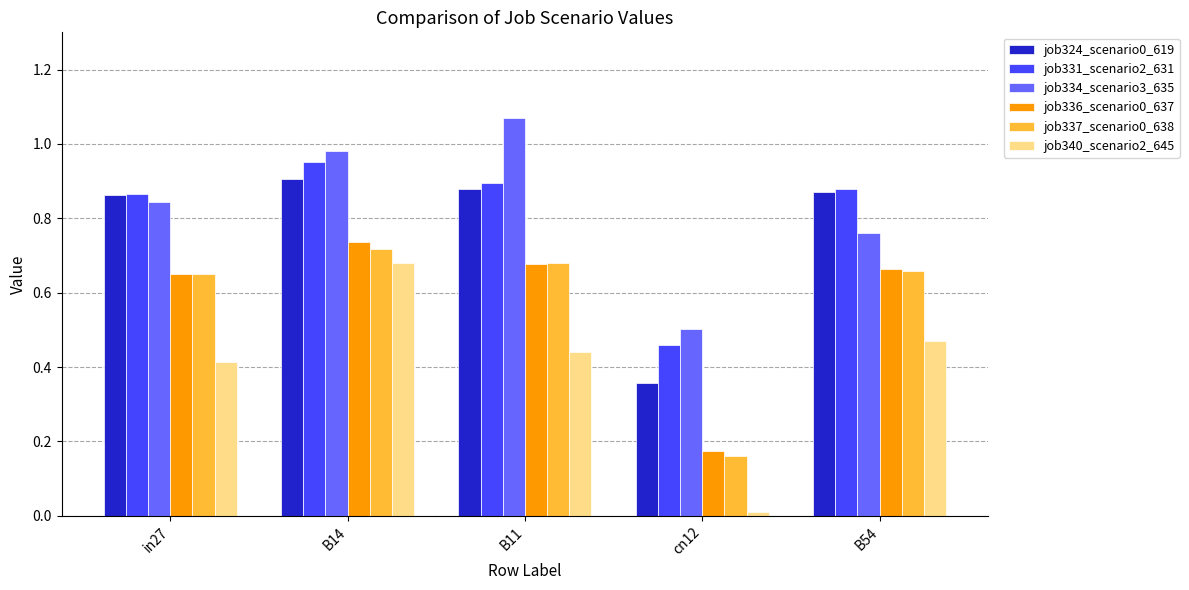

How many job324_scenario0_619 values are between 0 and 1?

5